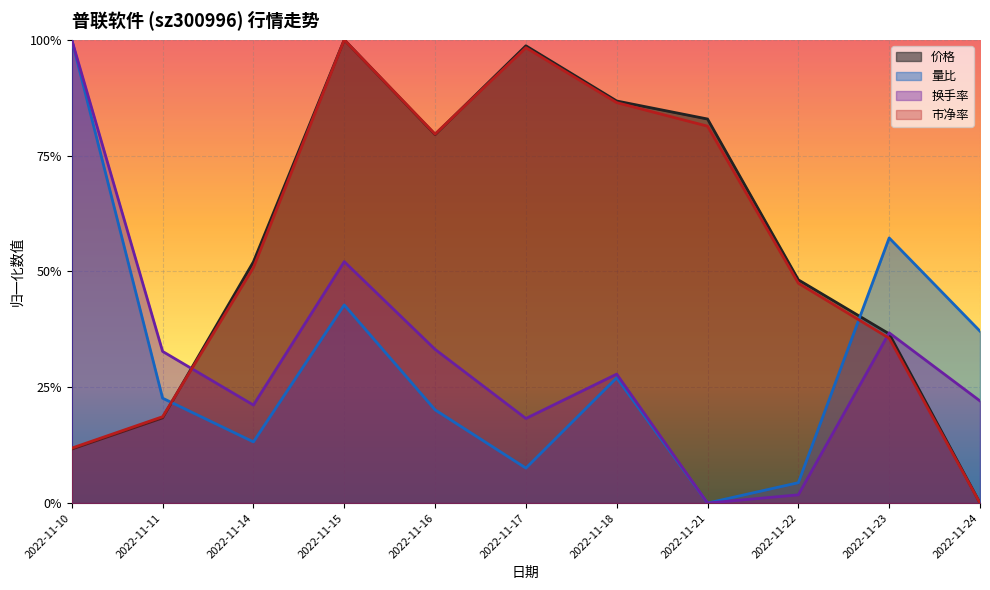

Reading left to right, what are all the values shown in this chart?

价格: 0.1	0.2	0.5	1.0	0.8	1.0	0.9	0.8	0.5	0.4	0.0
量比: 1.0	0.2	0.1	0.4	0.2	0.1	0.3	0.0	0.0	0.6	0.4
换手率: 1.0	0.3	0.2	0.5	0.3	0.2	0.3	0.0	0.0	0.4	0.2
市净率: 0.1	0.2	0.5	1.0	0.8	1.0	0.9	0.8	0.5	0.4	0.0